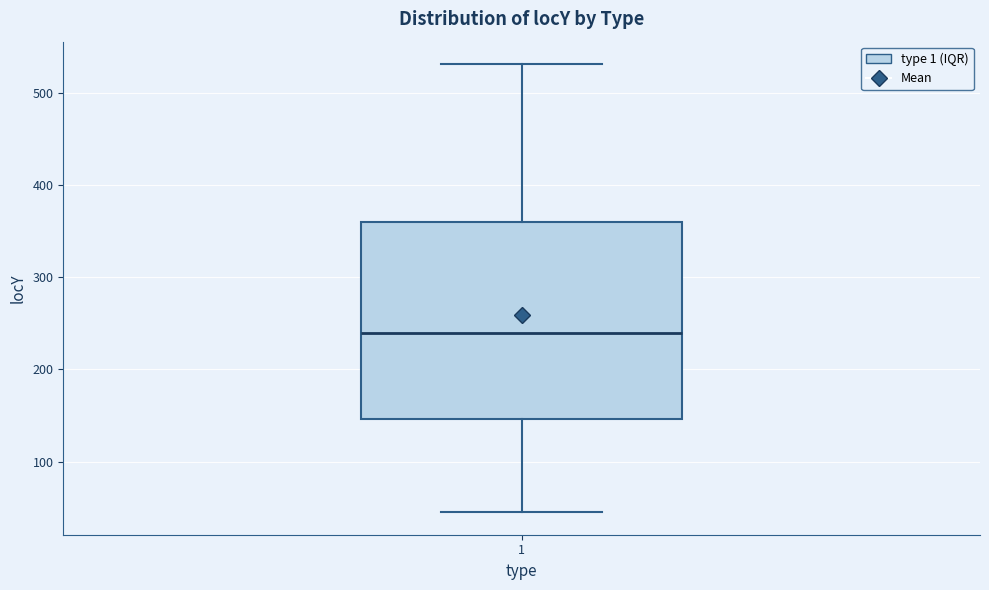

Transcribe this box plot: give where the median line is, the range the box spans, and where the two whiskers end, as read against the y-axis. The values are not printed on the chart, so give them approximately, as read against the axis.

median 240, box 150 to 360, whiskers 50 to 530